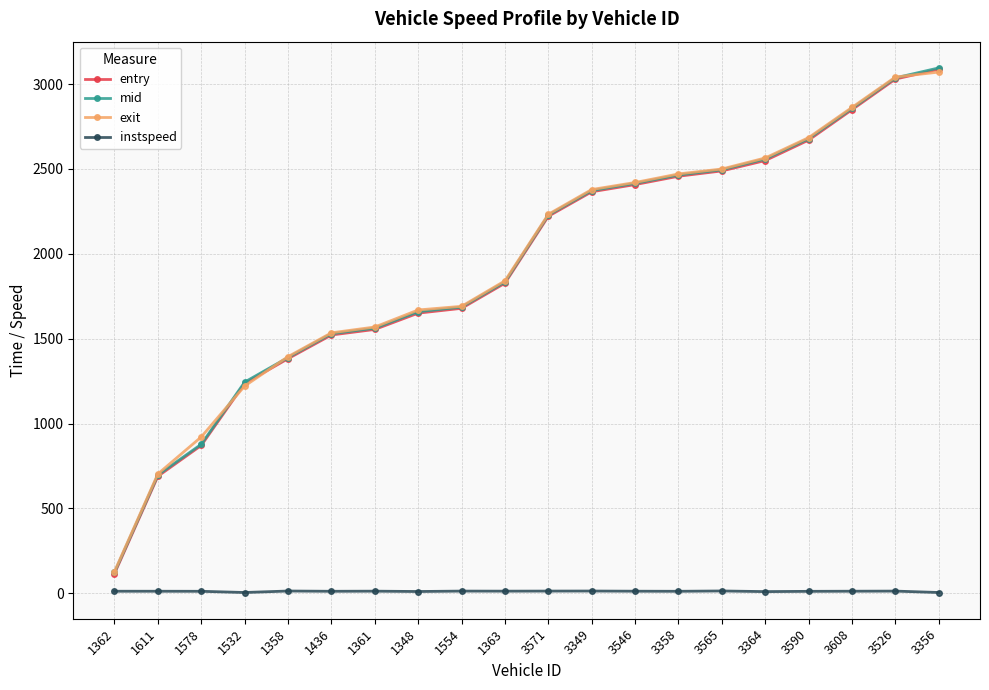

What is the minimum value shown in the chart?

5.0